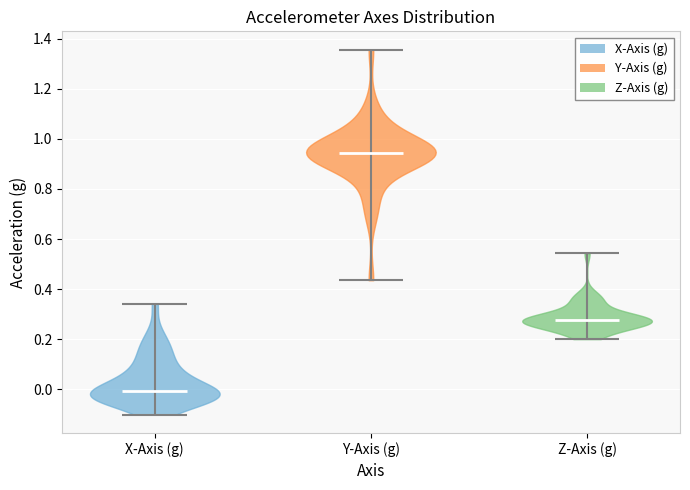

Which violin has the lowest median line?

X-Axis (g)